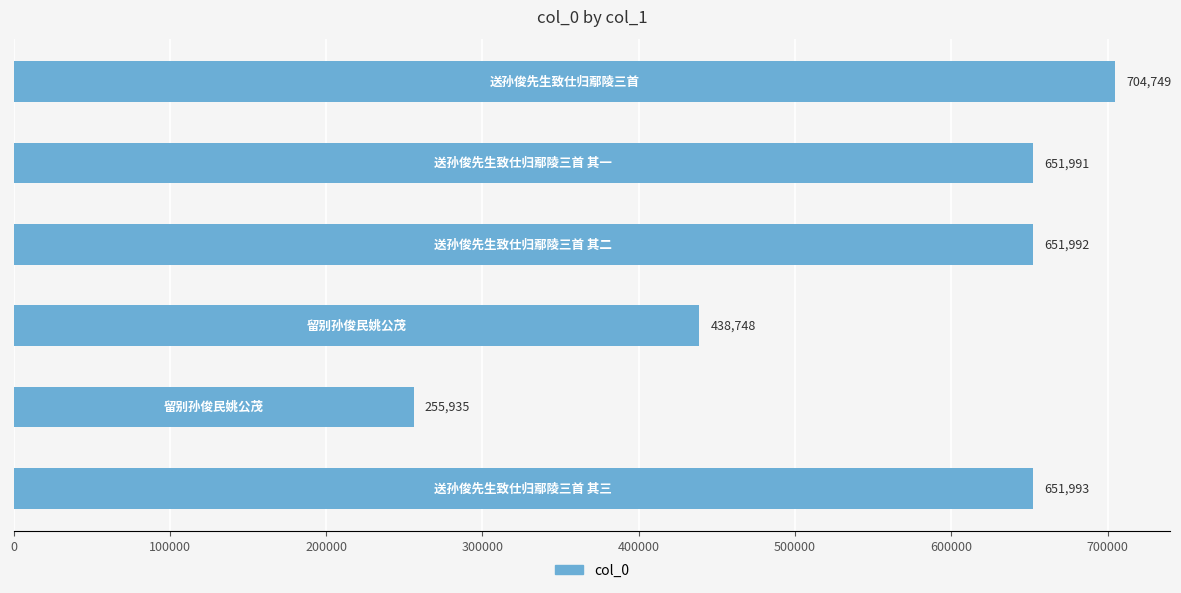

How many series are shown in this chart?

1